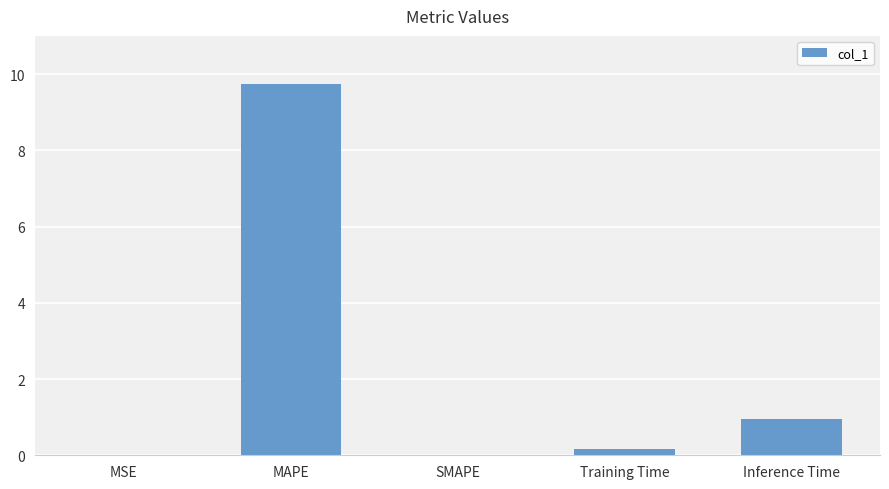

At which label is the value closest to 4?

Inference Time